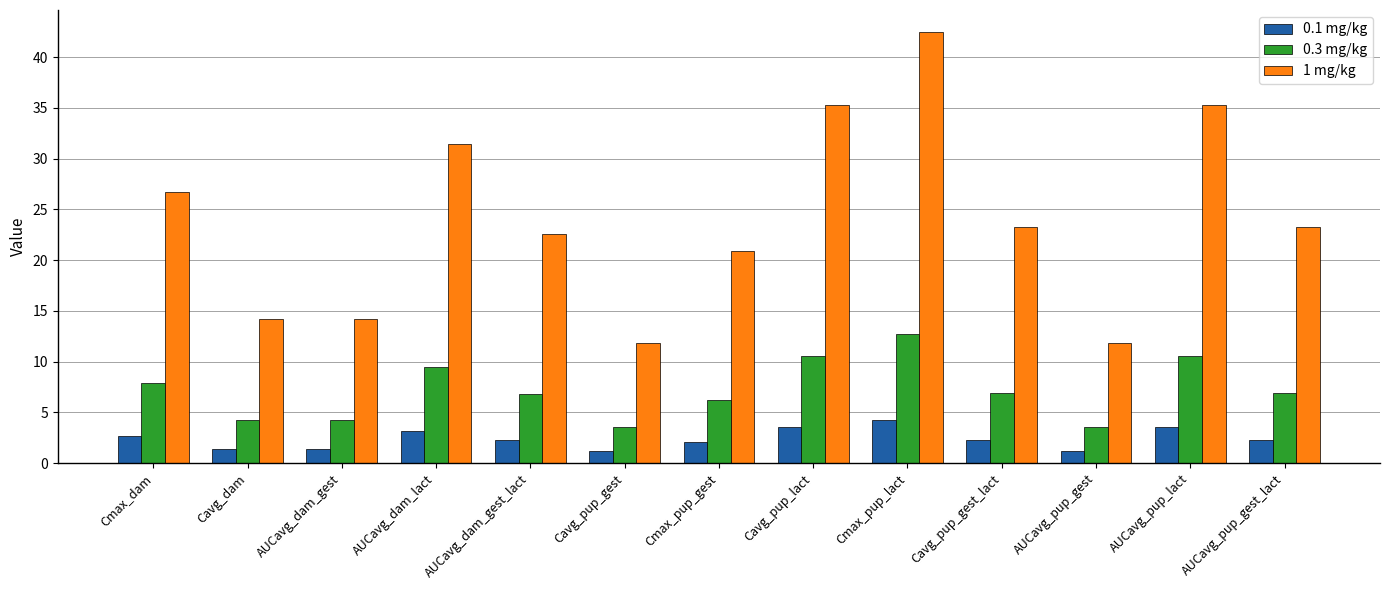

Between AUCavg_dam_gest_lact and Cavg_pup_gest, which series saw the biggest shift?

1 mg/kg